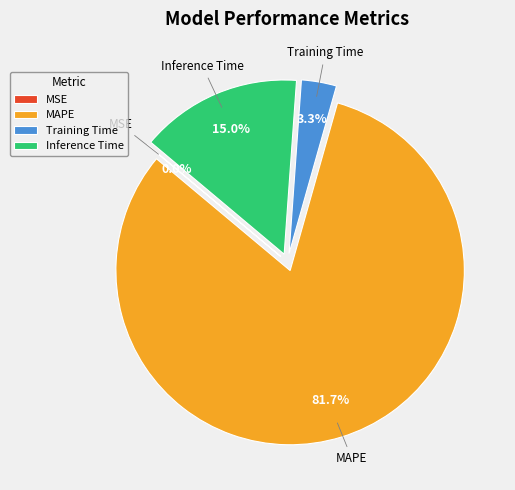

To the nearest percent, what portion does Training Time represent?

3%